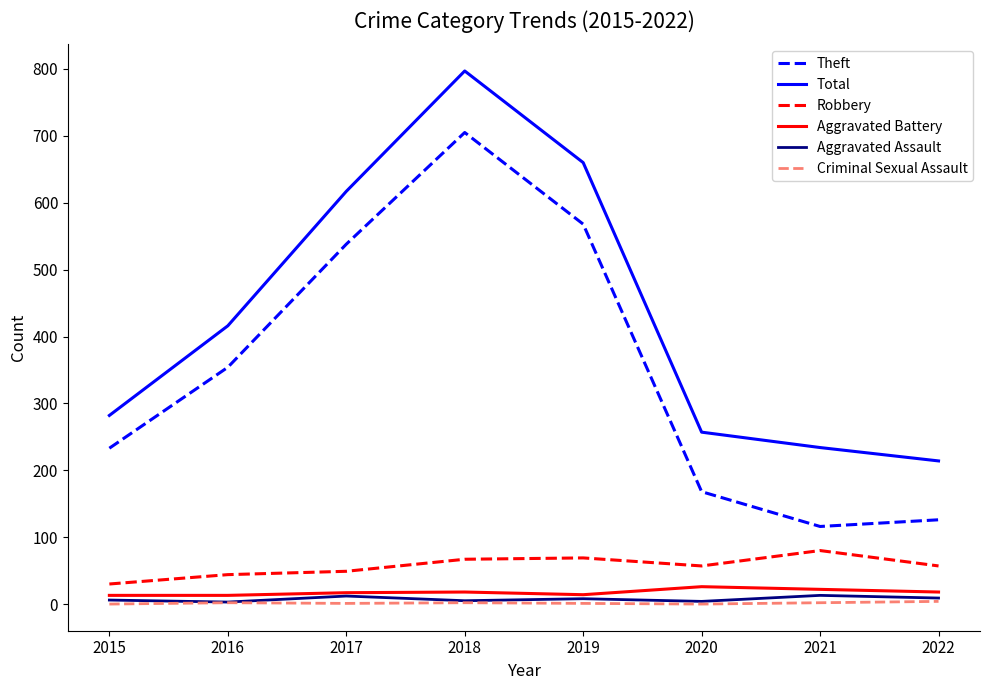

At which category does Theft reach its first local valley?

2021